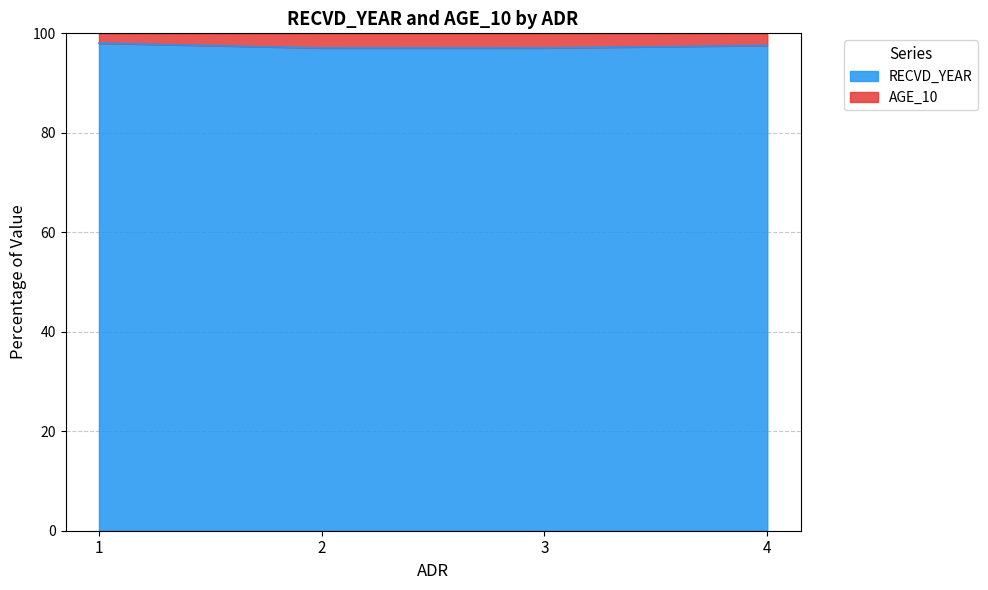

The value of RECVD_YEAR at 3 is 97.1. True or false?

True